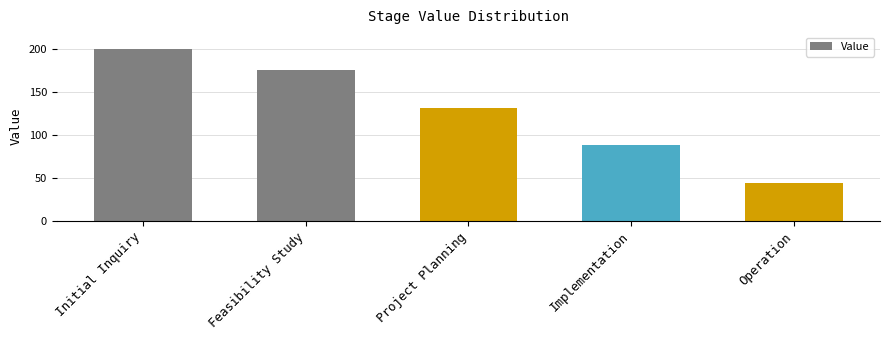

What is the change in value from Feasibility Study to Operation?

-132